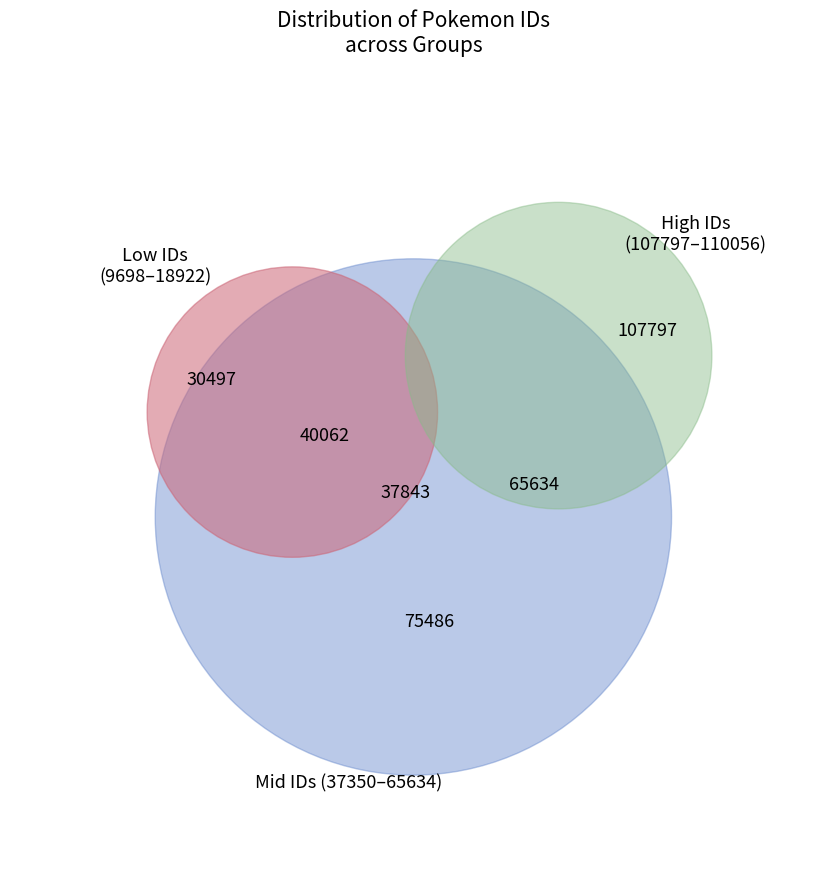

What is the change in value from 18921 to 65634?

+46713